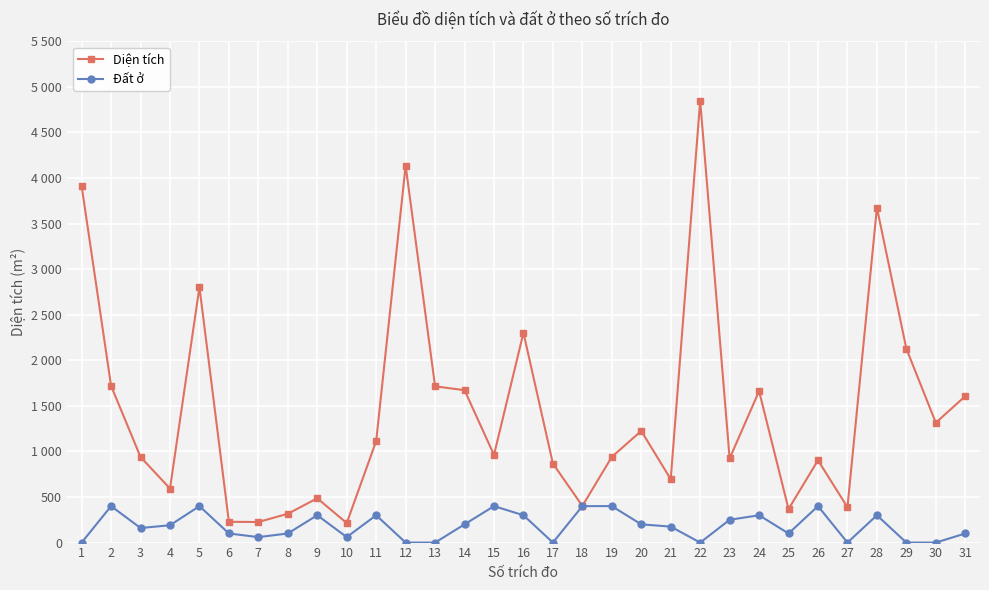

What are all the series names shown in the legend?

Diện tích, Đất ở